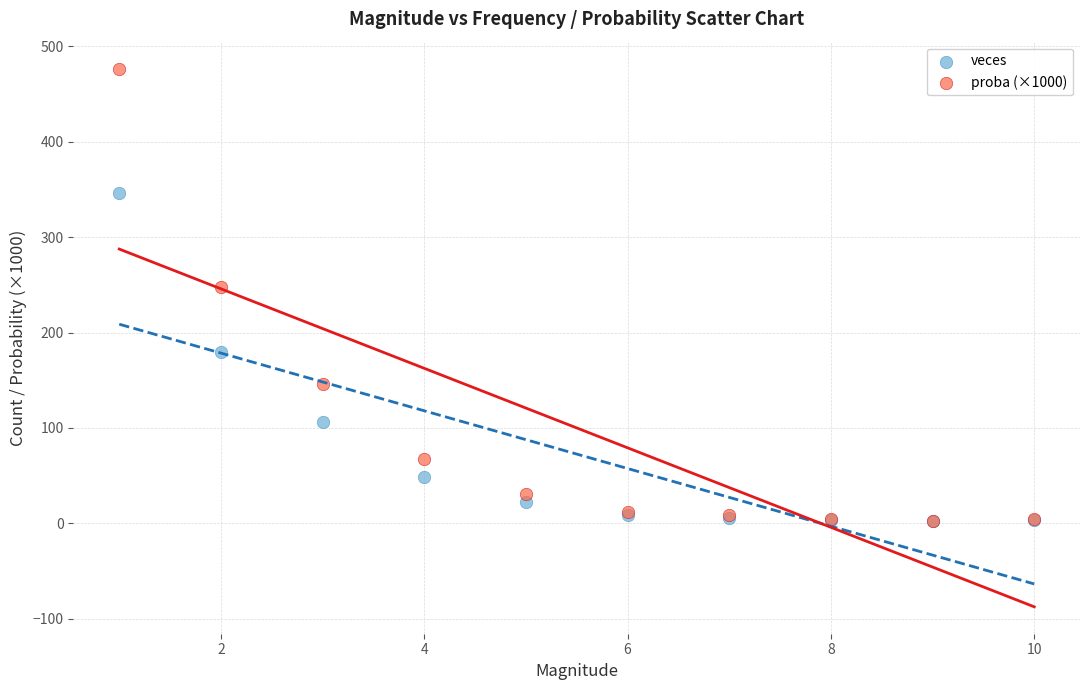

In the proba (×1000) series, what Y value is closest to 239?

247.9